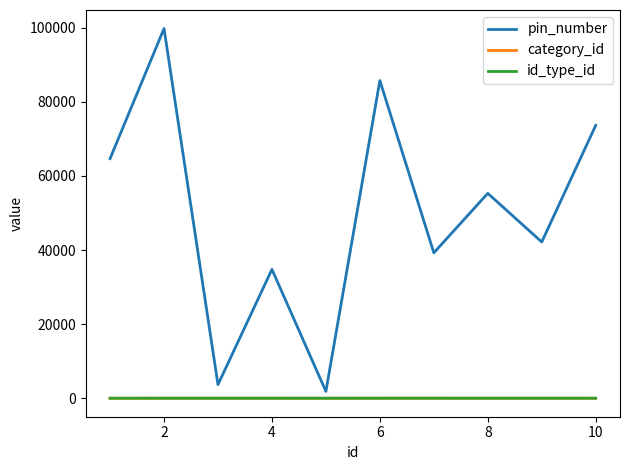

Which series has the largest total across all categories?

pin_number